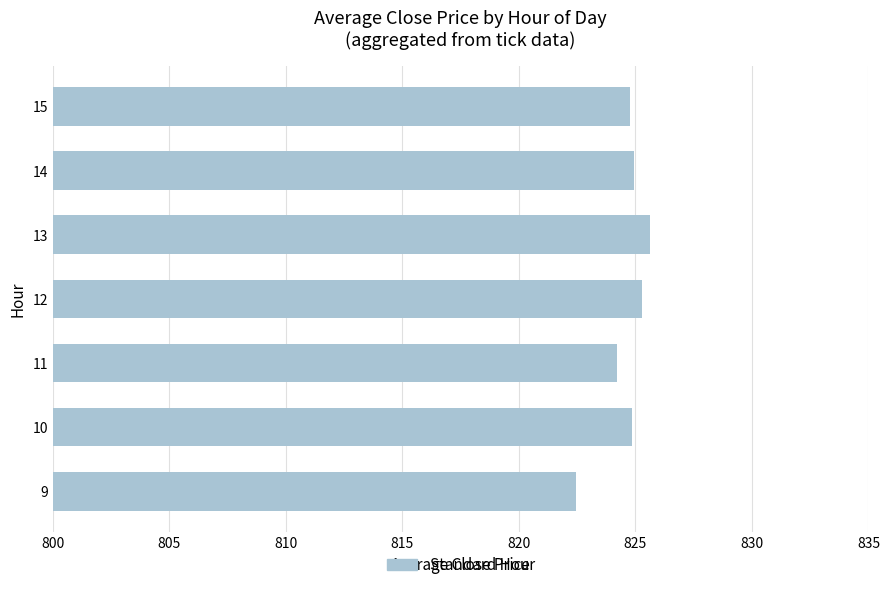

Which label corresponds to the largest value in the chart?

13